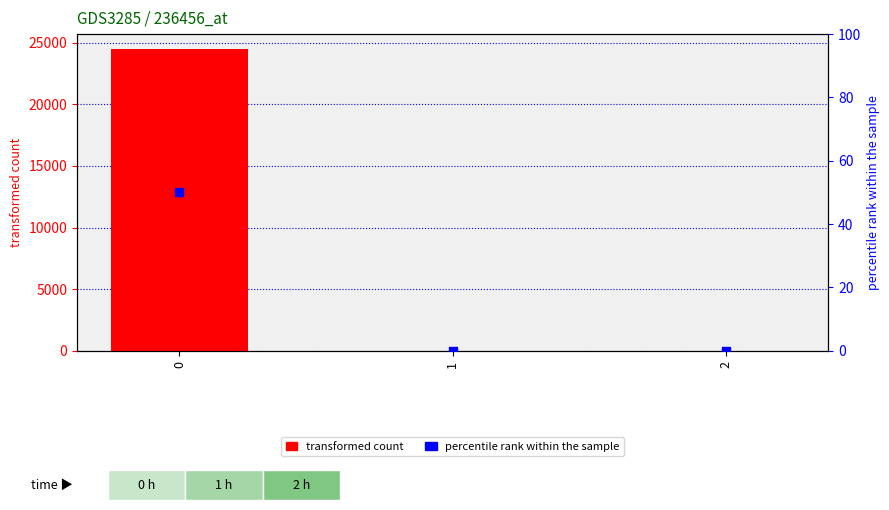

Is the value of percentile rank within the sample at 2 greater than the value of transformed count at 0?

No